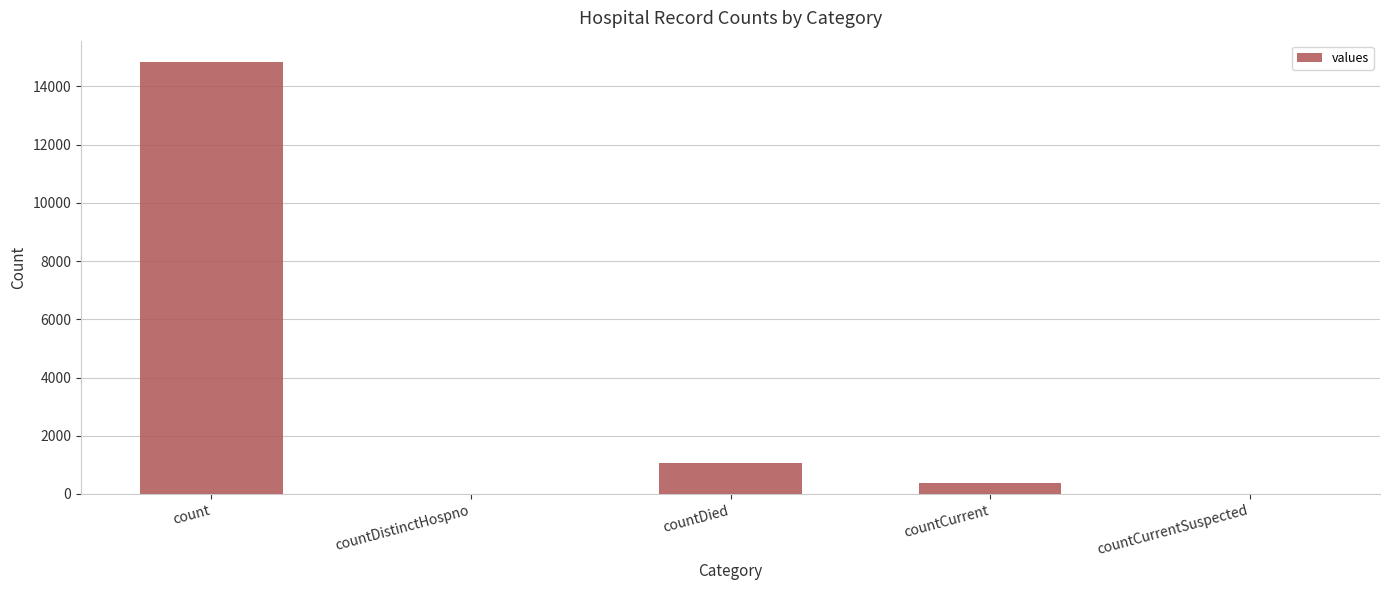

Reading left to right, extract all data points from this chart.

count=14832	countDistinctHospno=0	countDied=1054	countCurrent=383	countCurrentSuspected=0